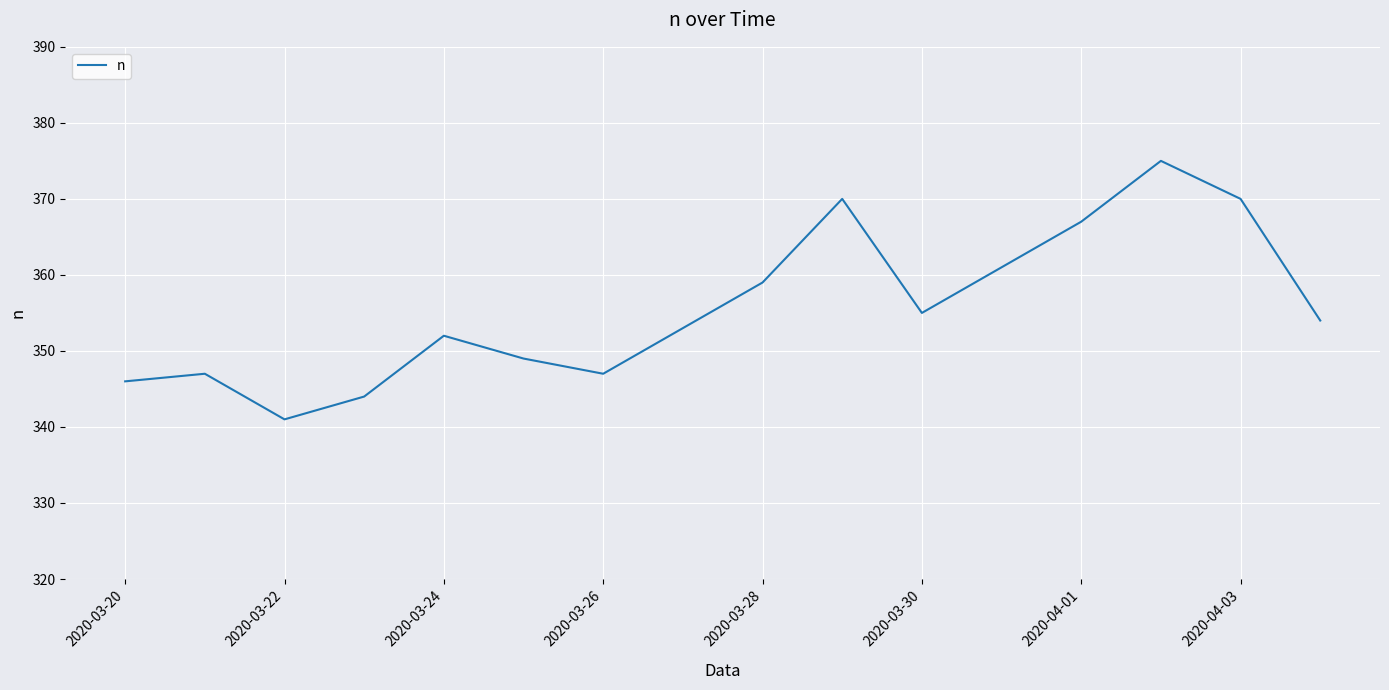

What is the difference between the second highest and second lowest values?

26